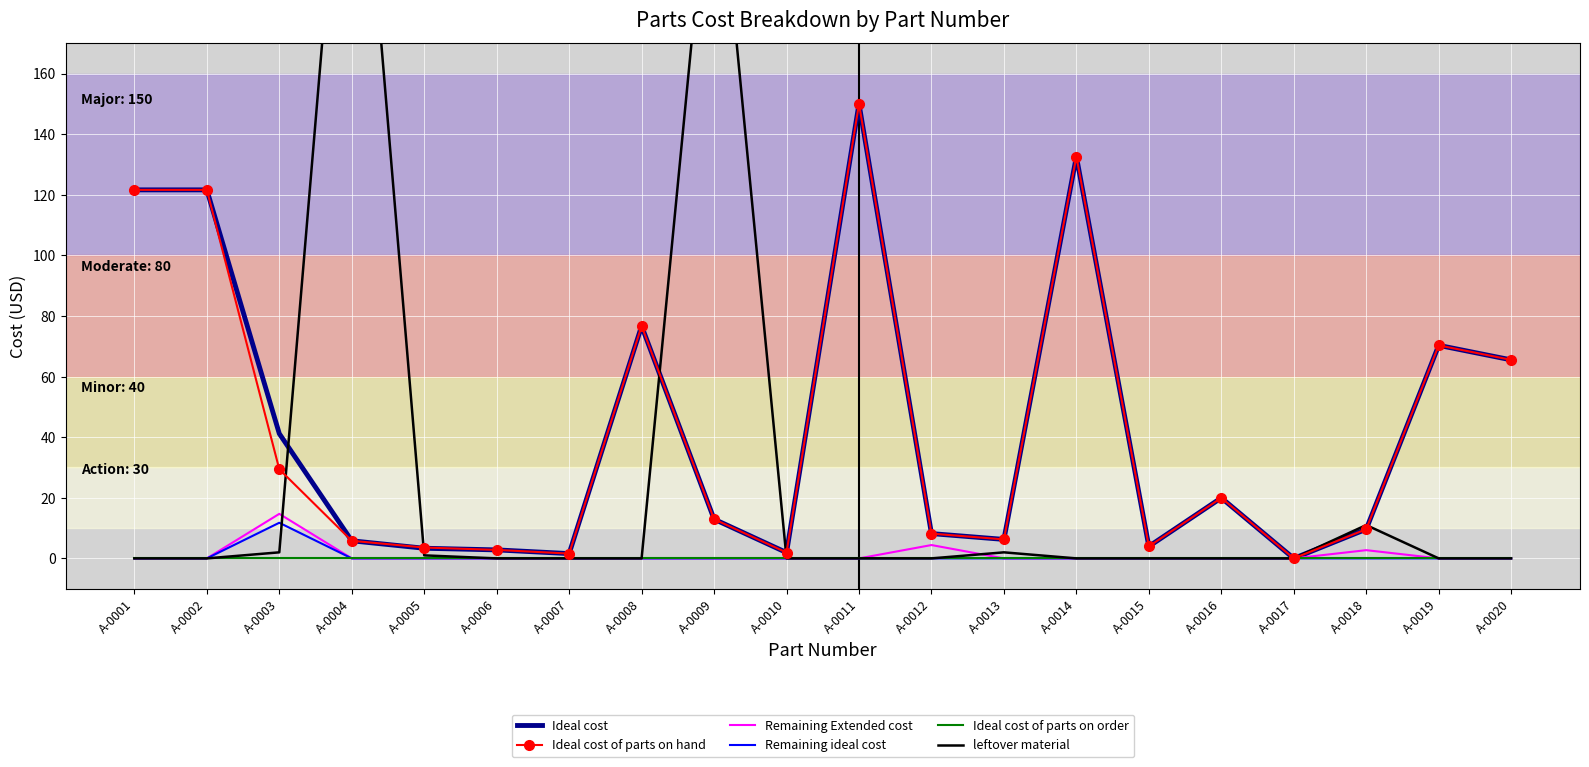

The Ideal cost of parts on hand series shows 212.8 at A-0014. True or false?

False